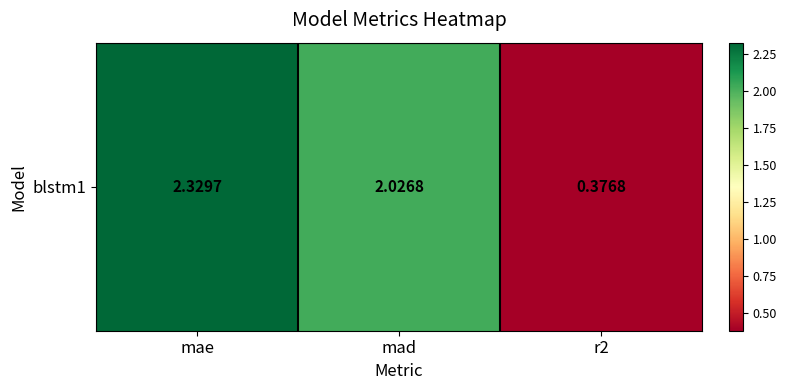

Reading left to right, what are all the values shown in this chart?

mae=2.3	mad=2.0	r2=0.4